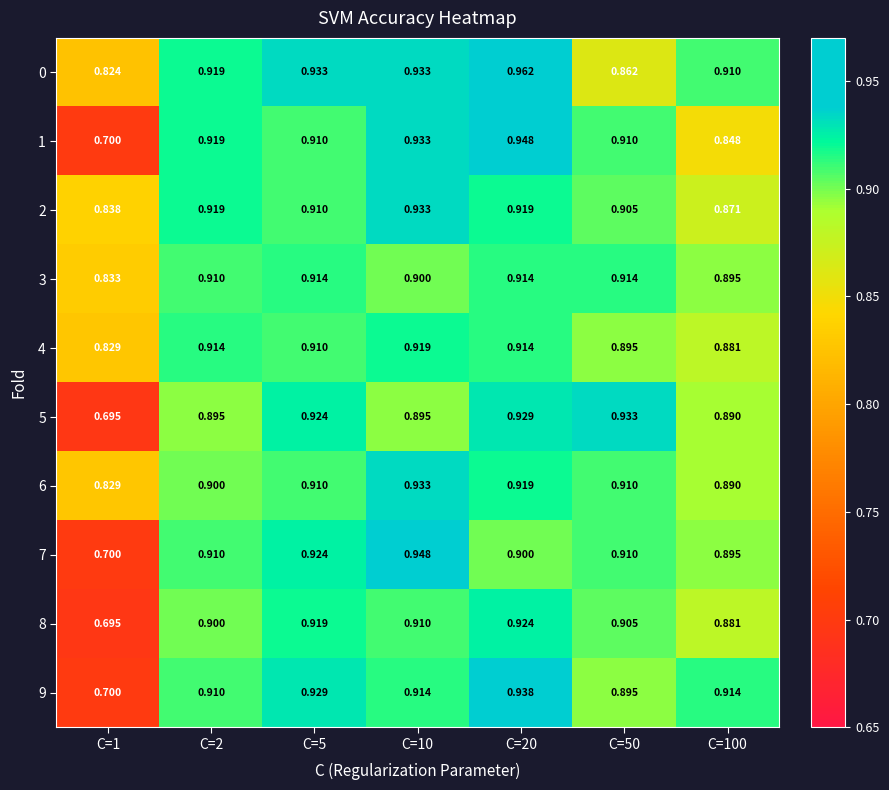

Is the value of 4 at C=1 greater than the value of 5 at C=2?

No